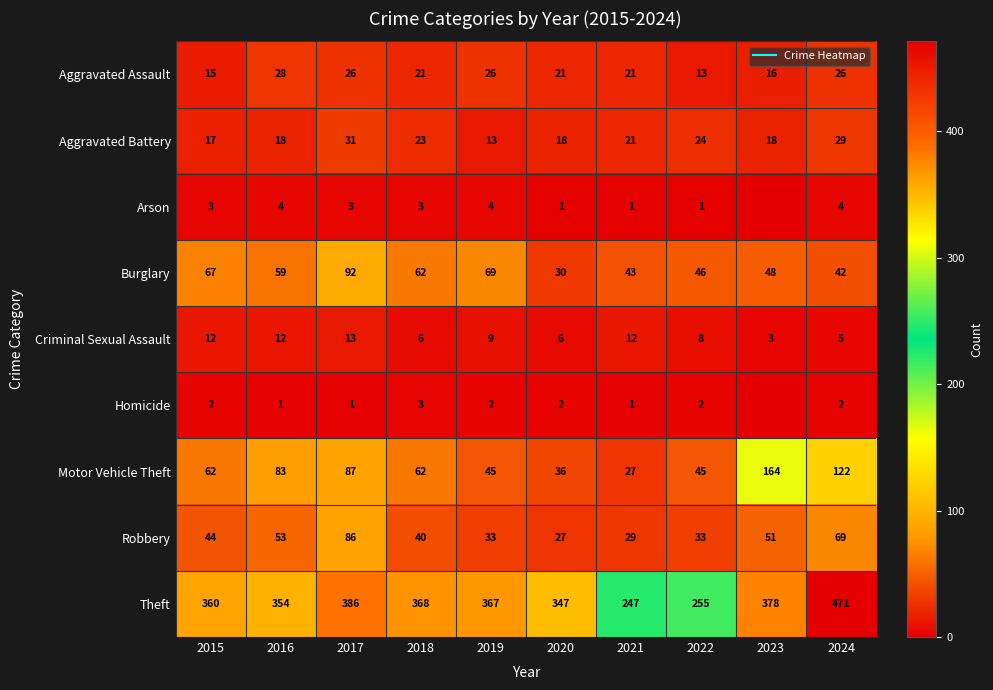

What is the difference between the Burglary values at 2024 and 2015?

25